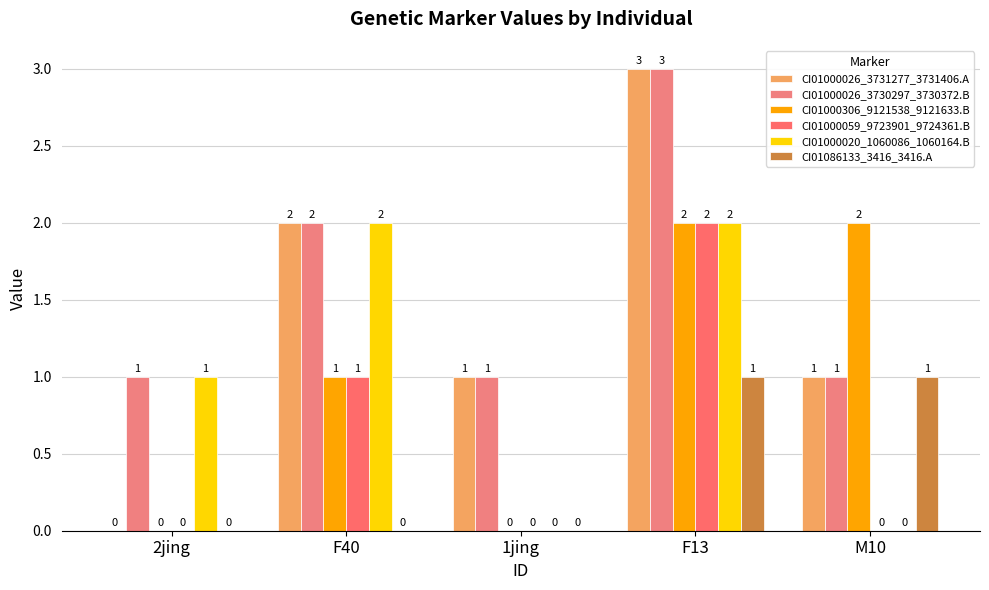

List the labels in order of CI01000306_9121538_9121633.B value, smallest first.

2jing, 1jing, F40, F13, M10